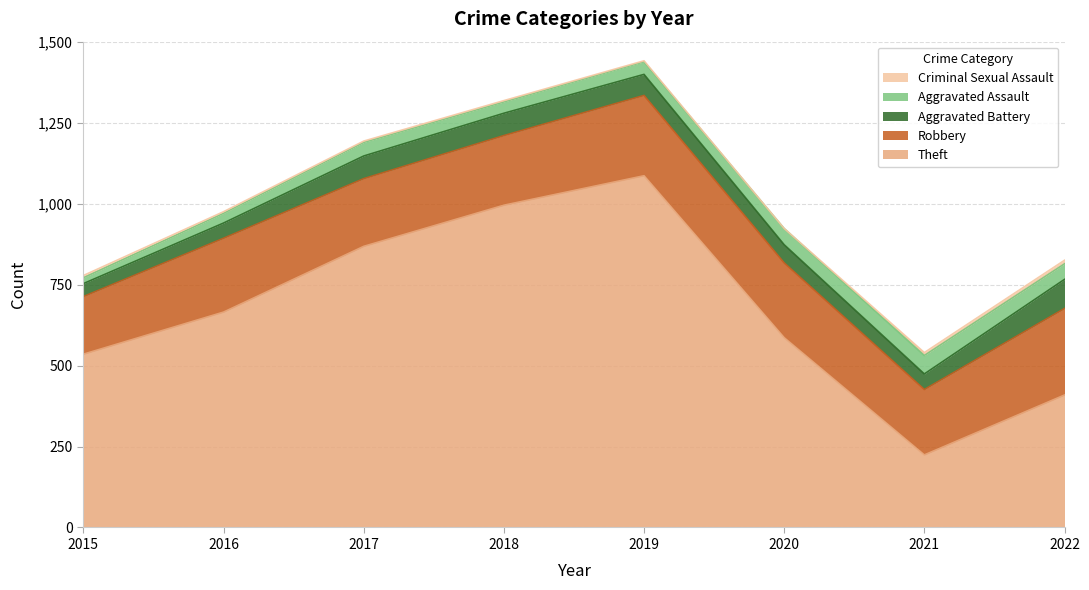

Which has a higher value, 2021 or 2022?

2022